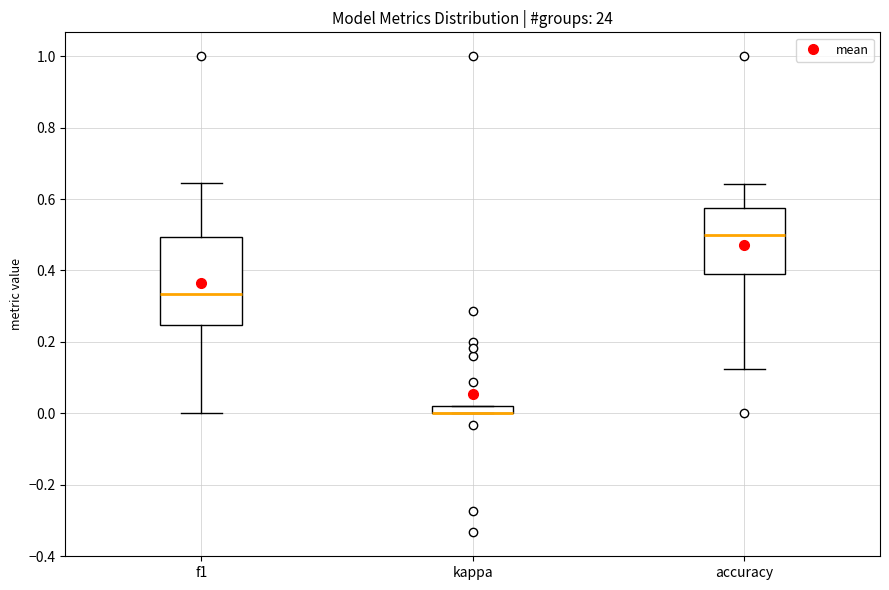

Where does the lower whisker of the box for accuracy end on the y-axis? The values are not printed on the chart, so give them approximately, as read against the axis.

0.12